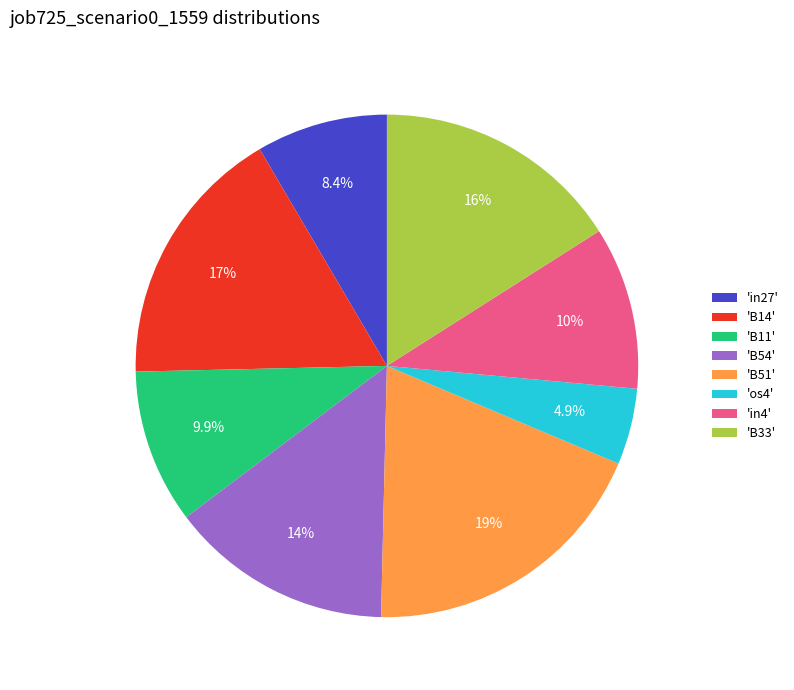

Does any single category account for the majority?

No